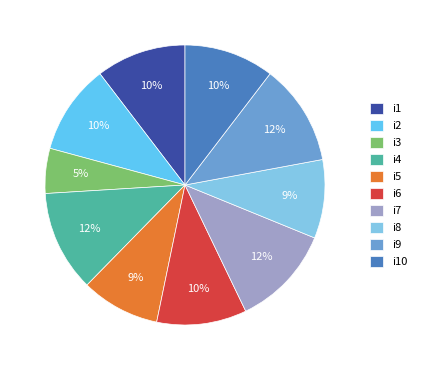

How many slices are in this pie chart?

10